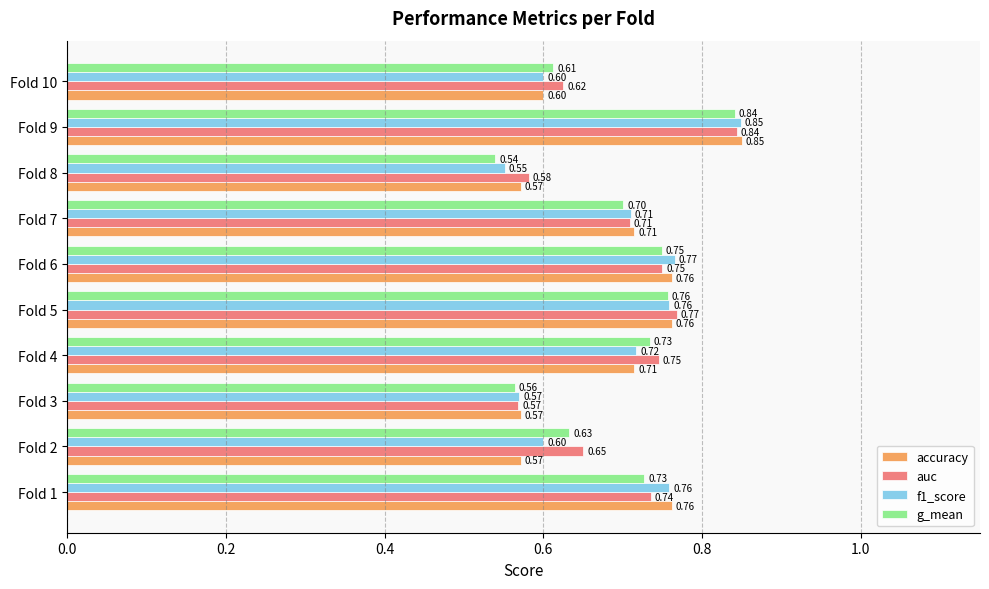

What is the difference between the second highest and minimum values in the auc series?

0.2